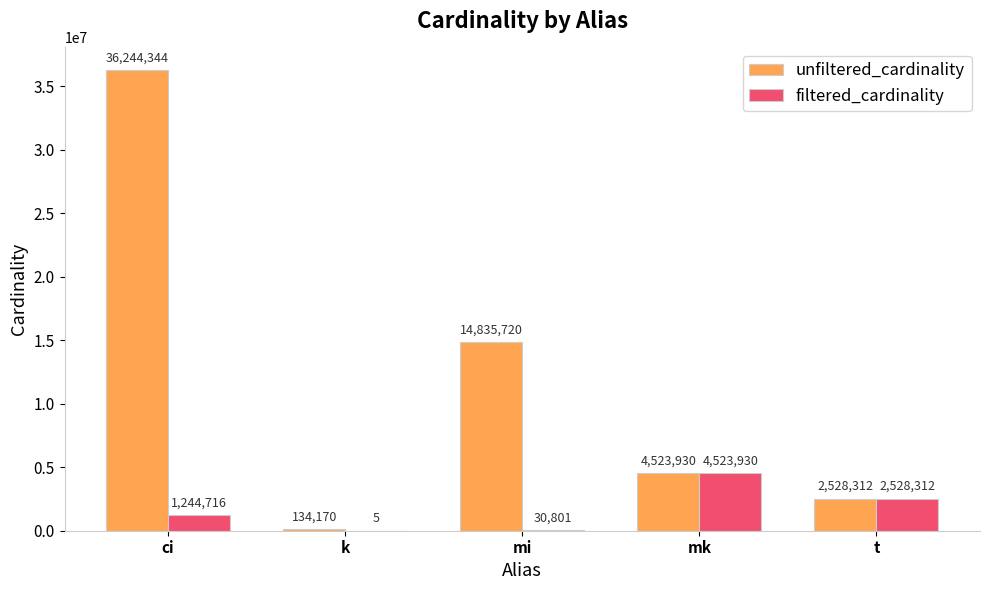

How many groups of bars are there?

5